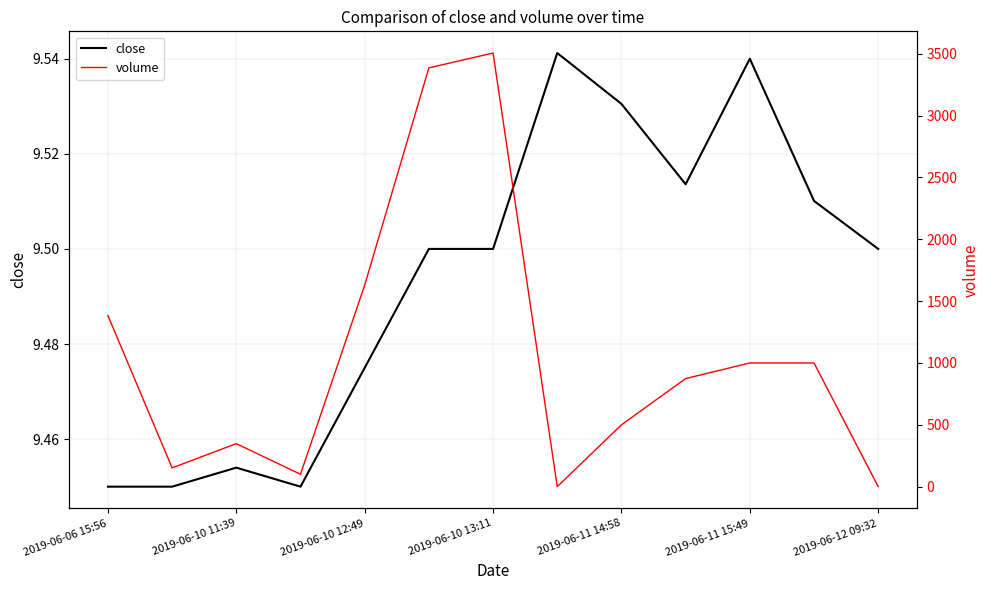

At which label does volume first exceed 874?

2019-06-06 15:56